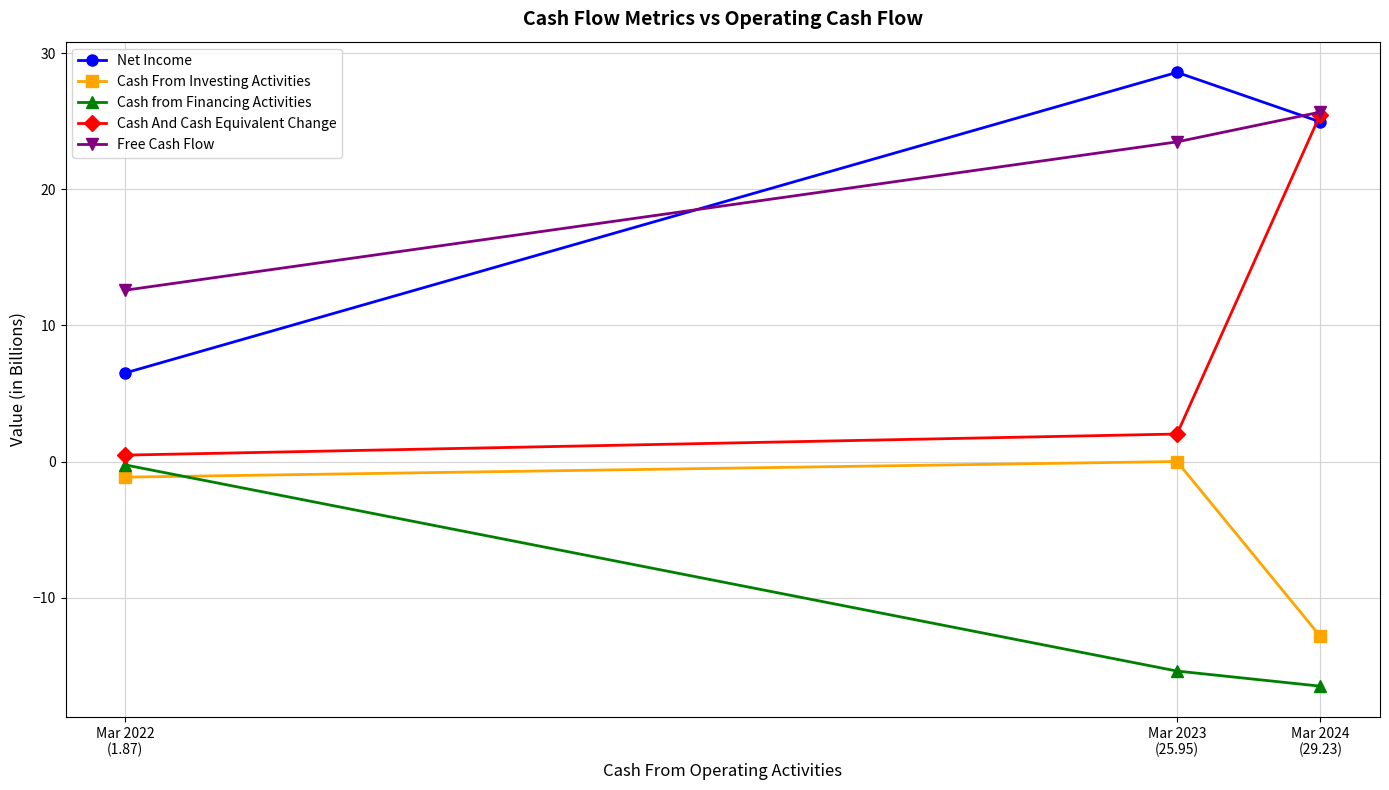

How many data points does each series have?

3